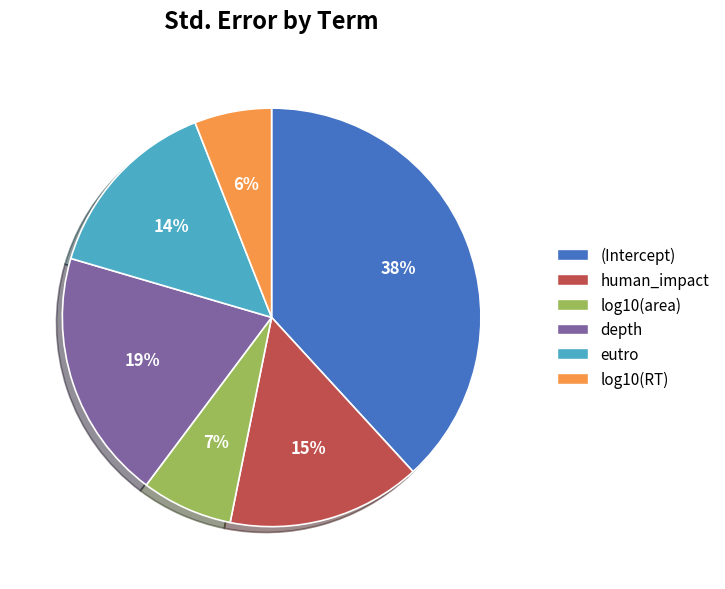

Count the number of slices in the pie.

6